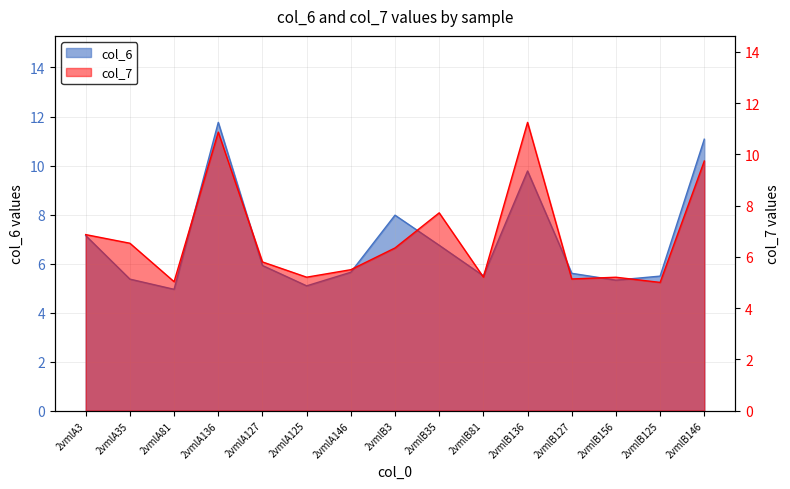

The col_6 series shows 2.9 at 2vmlB125. True or false?

False